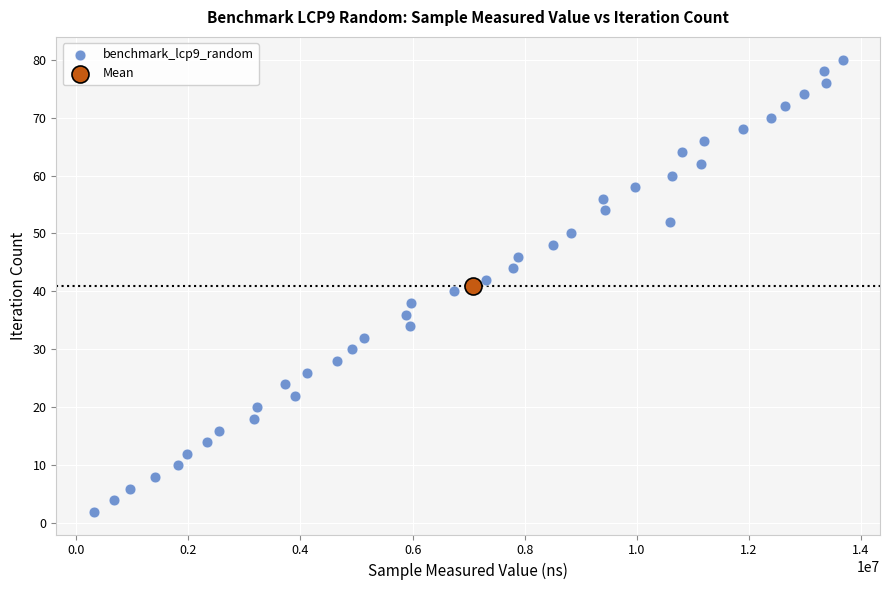

What are all the series names shown in the legend?

benchmark_lcp9_random, Mean